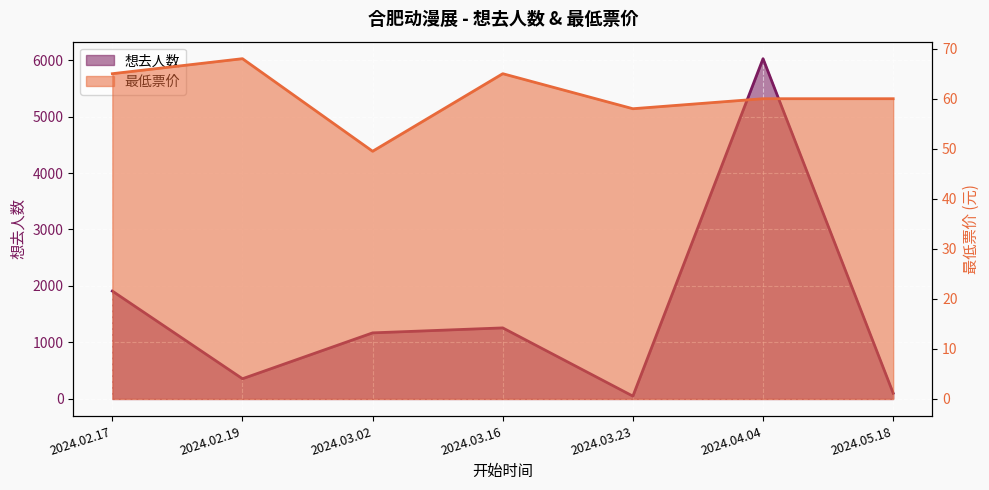

What is the difference between the highest and lowest values at 2024.05.18?

42.0